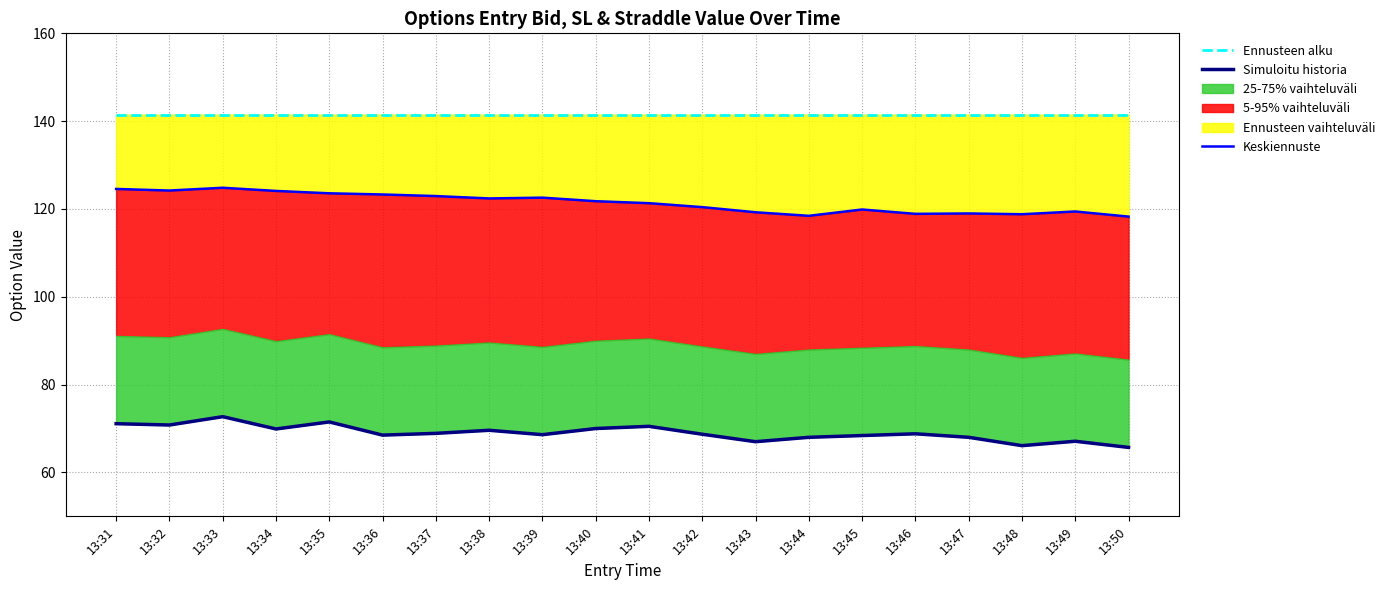

True or false: Simuloitu historia and Keskiennuste cross at least once.

False